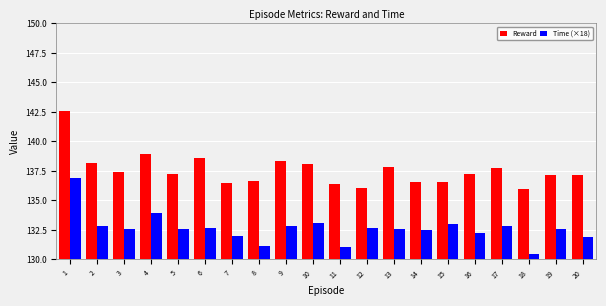

The value of Time (×18) at 6 is 220.0. True or false?

False